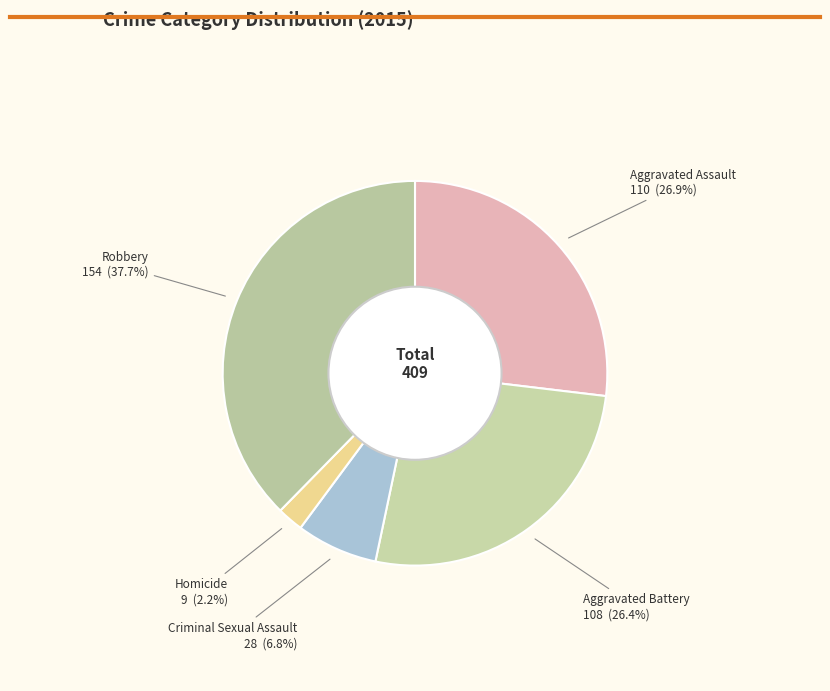

How many slices are in this pie chart?

5